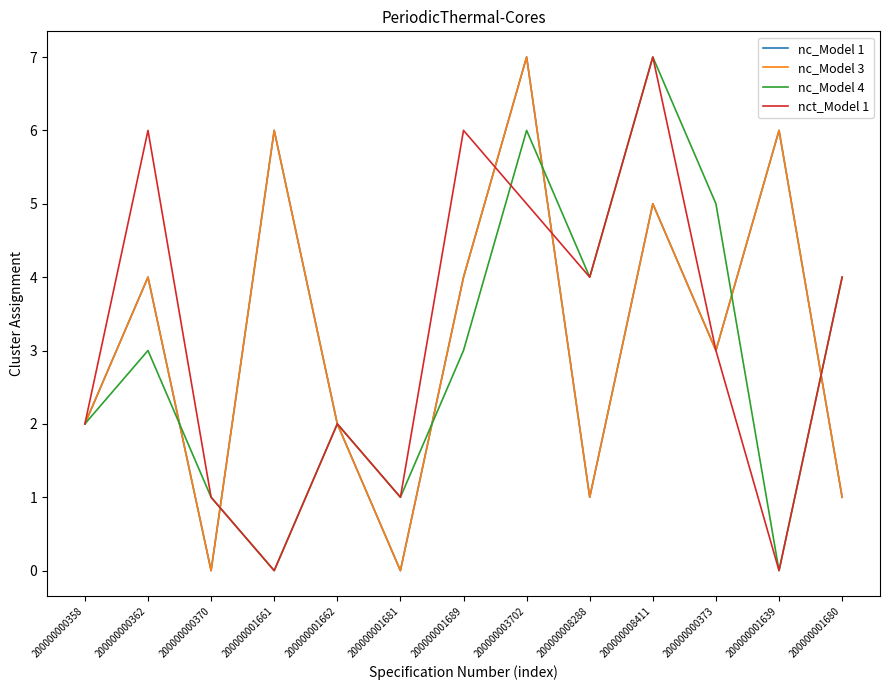

Does the chart display data point markers on the line(s)?

No